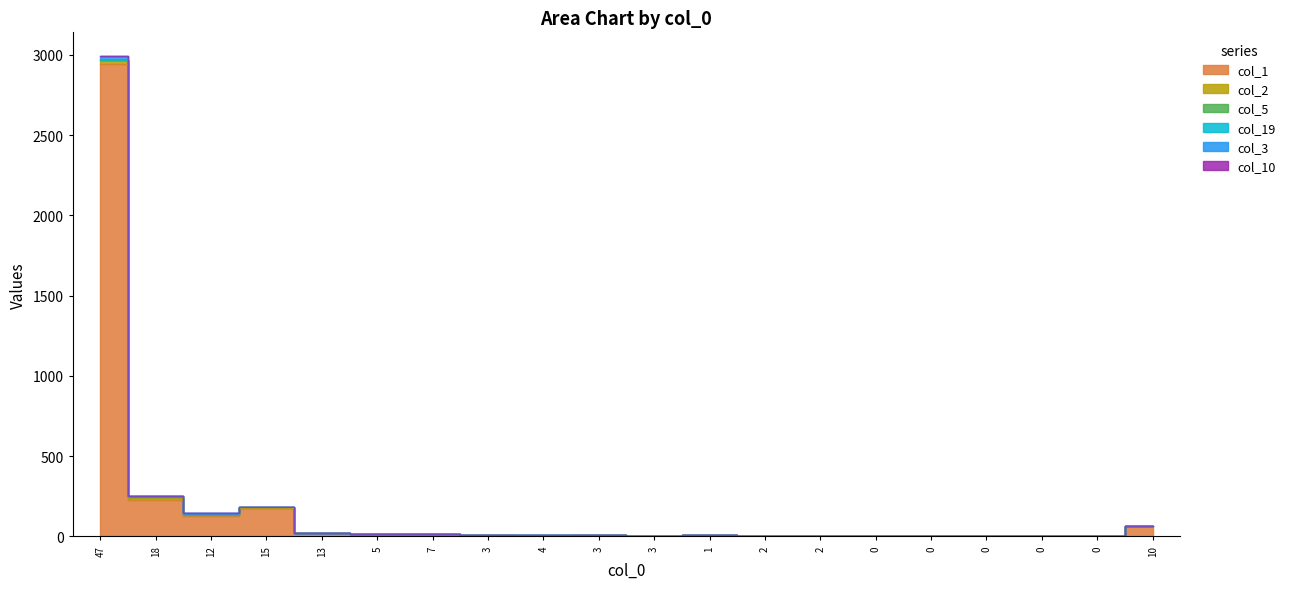

Rank the series at 2 from highest to lowest value.

col_1, col_2, col_5, col_19, col_3, col_10